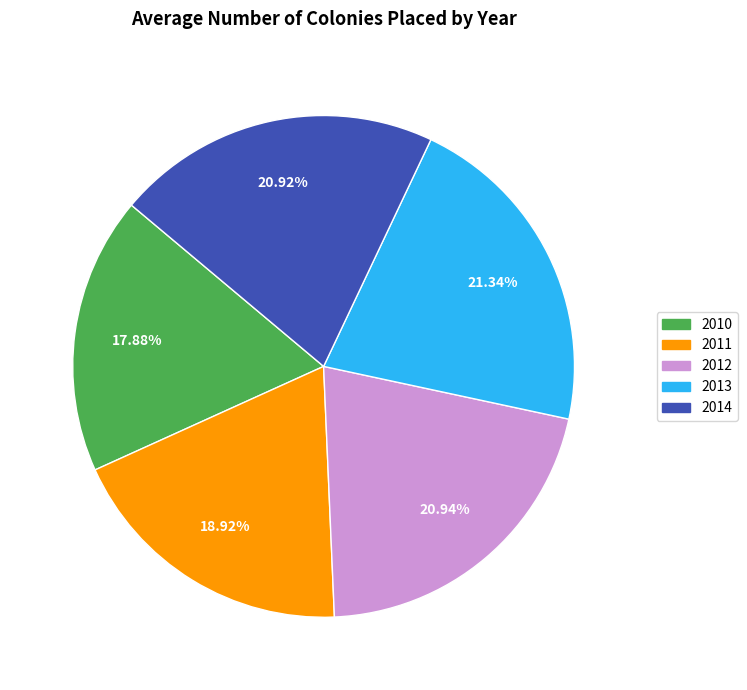

Is it true that 2011 is 27% of the pie?

False